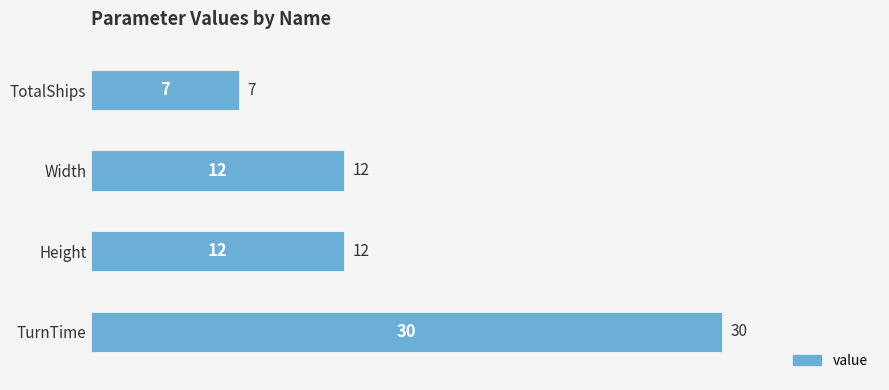

How many bars are there in total?

4